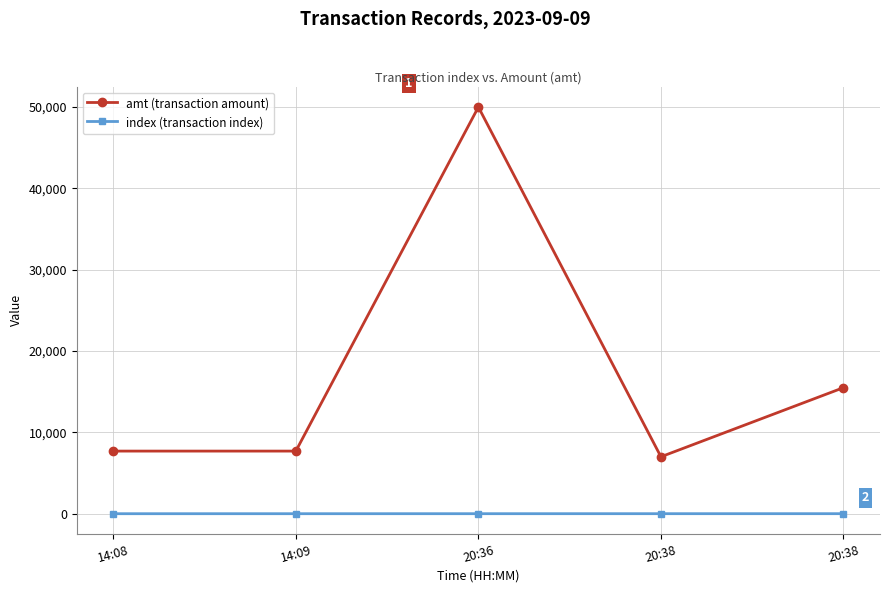

Where is the first local minimum for amt (transaction amount)?

20:38